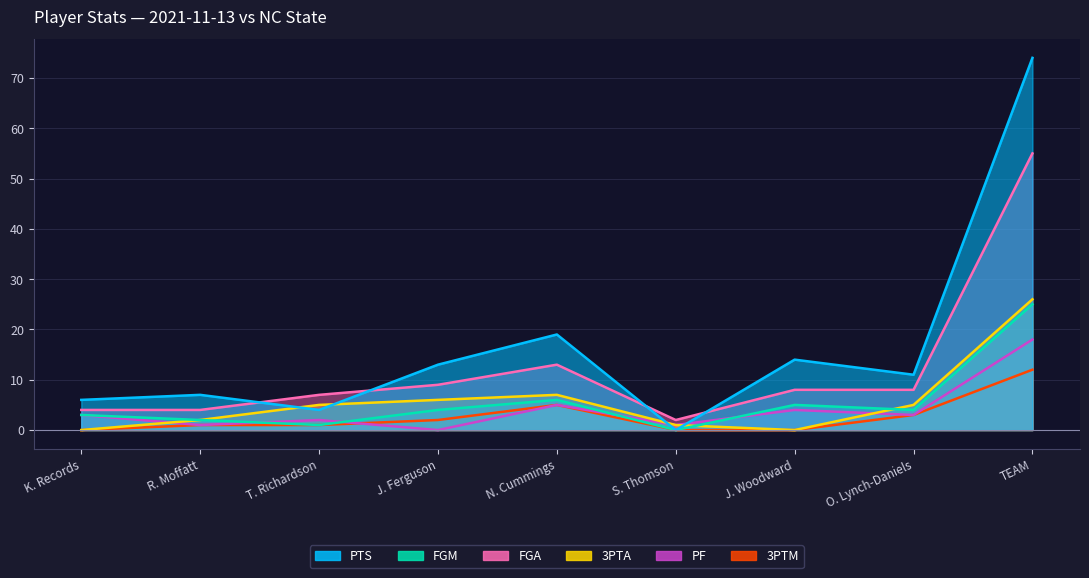

What is the label of the 5th point from the right?

N. Cummings